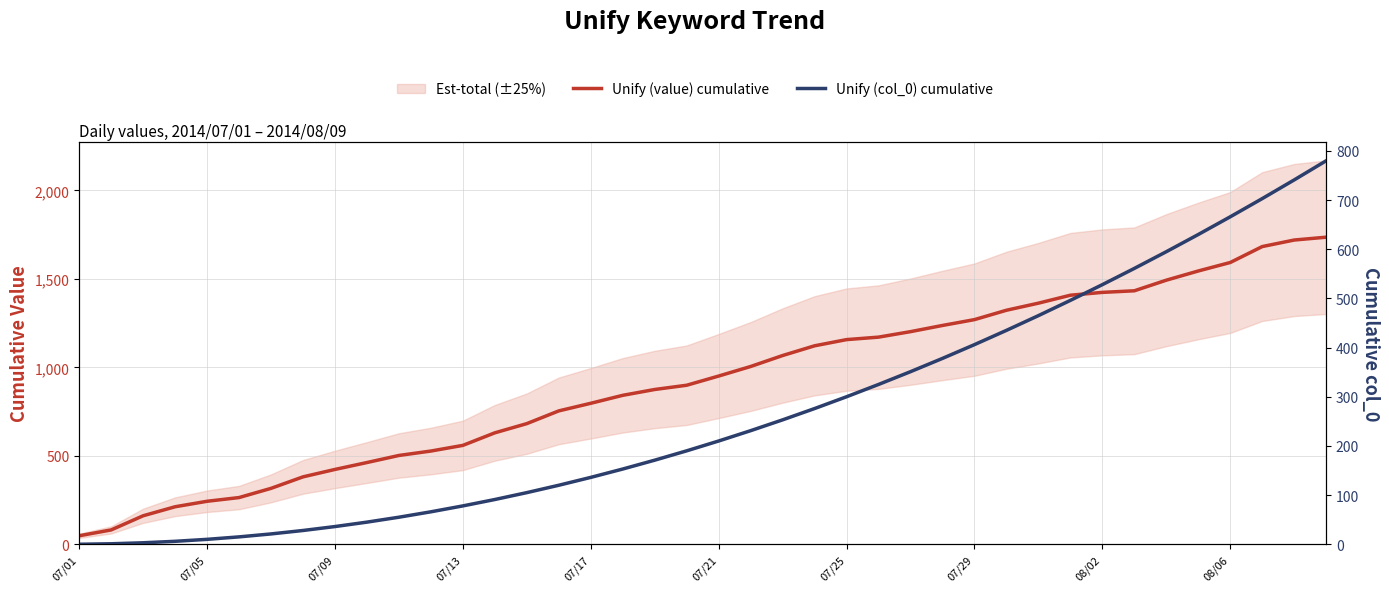

True or false: Unify (value) cumulative and Unify (col_0) cumulative intersect in this chart.

False